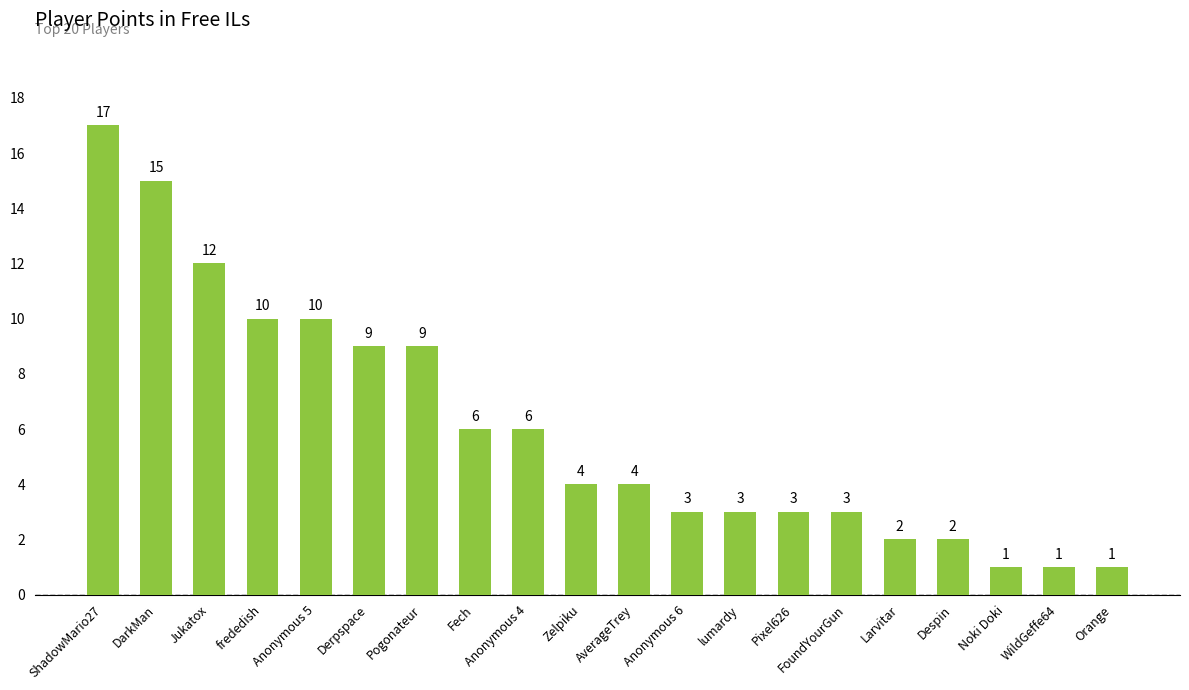

Reading right to left, extract all data points from this chart.

Orange=1	WildGeffe64=1	Noki Doki=1	Despin=2	Larvitar=2	FoundYourGun=3	Pixel626=3	lumardy=3	Anonymous 6=3	AverageTrey=4	Zelpiku=4	Anonymous 4=6	Fech=6	Pogonateur=9	Derpspace=9	Anonymous 5=10	frededish=10	Jukatox=12	DarkMan=15	ShadowMario27=17